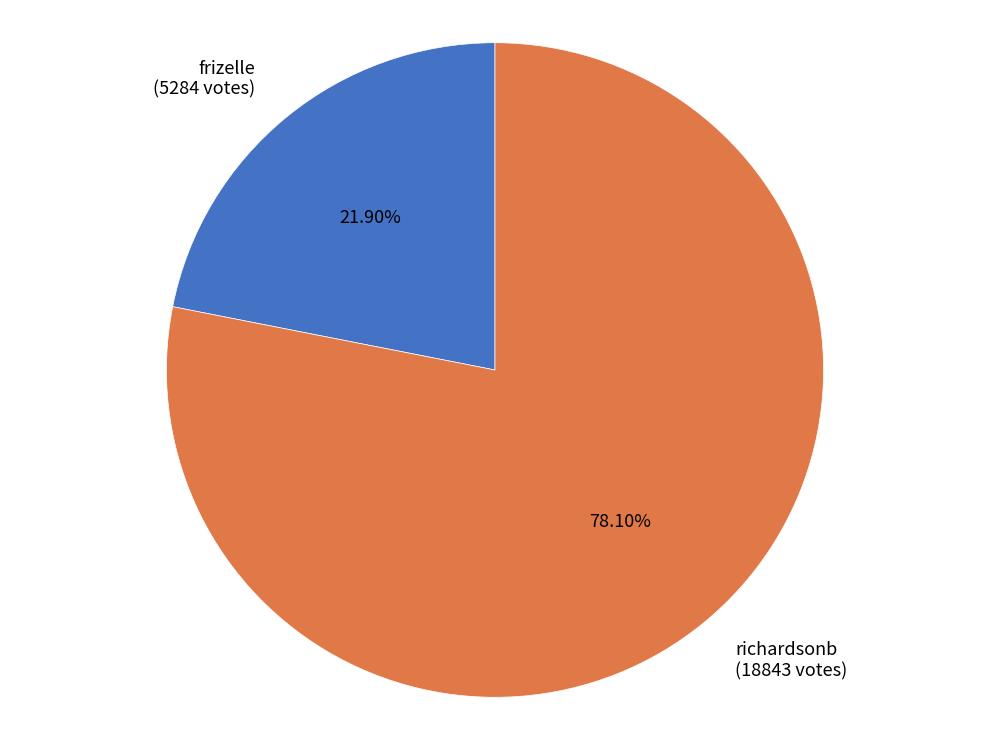

The frizelle slice represents 34% of the pie. True or false?

False